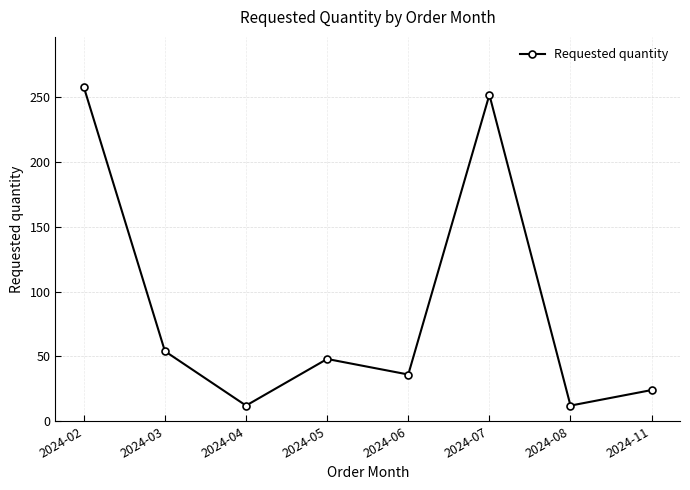

What is the greatest value displayed?

258